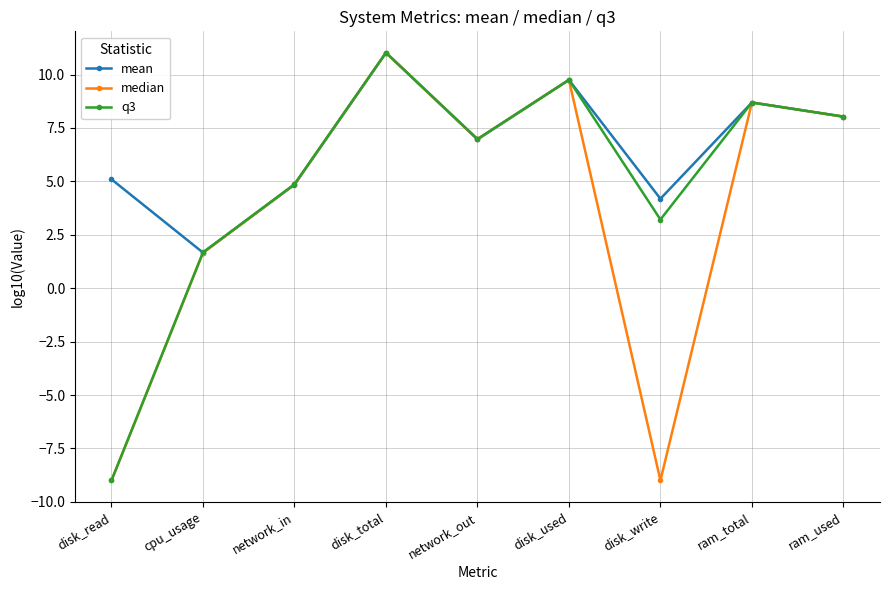

List the series in order of their overall mean, lowest first.

median, q3, mean